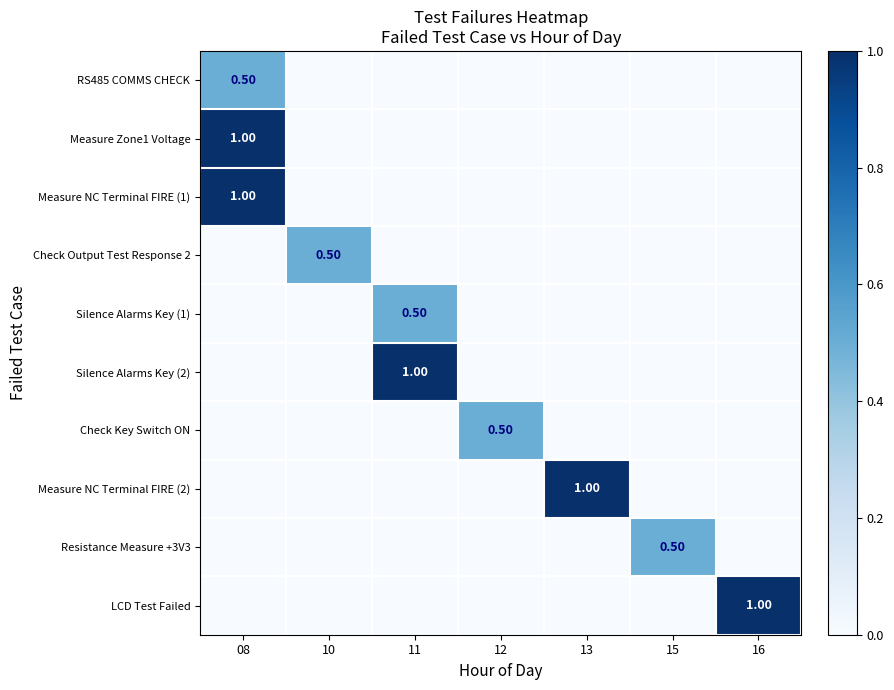

At which category does the chart reach its peak across all series?

08